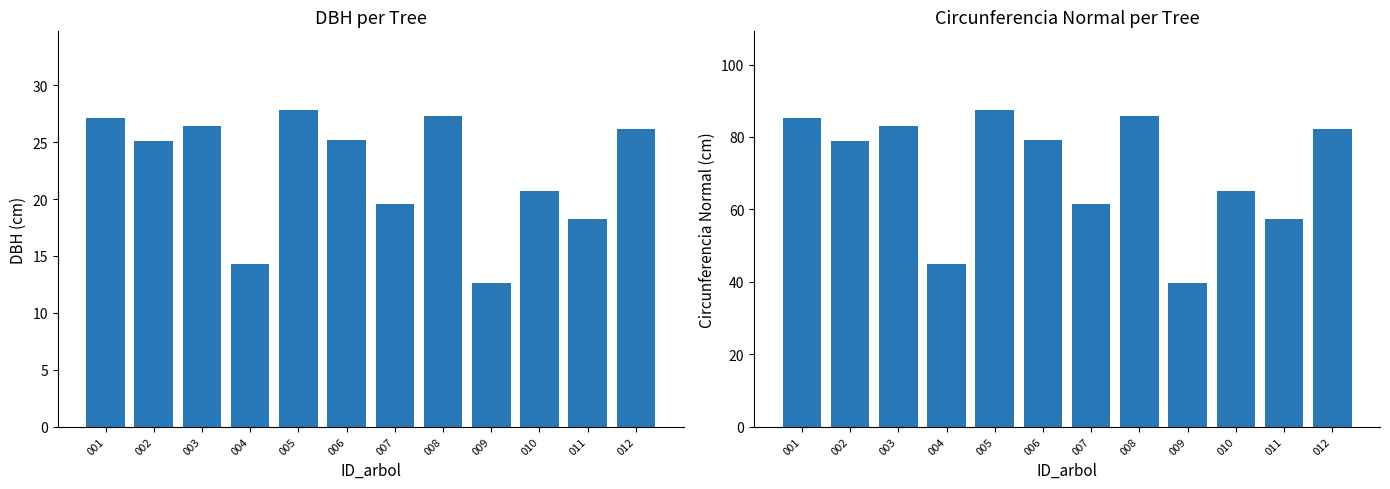

At which category is the sum across all series the highest?

005